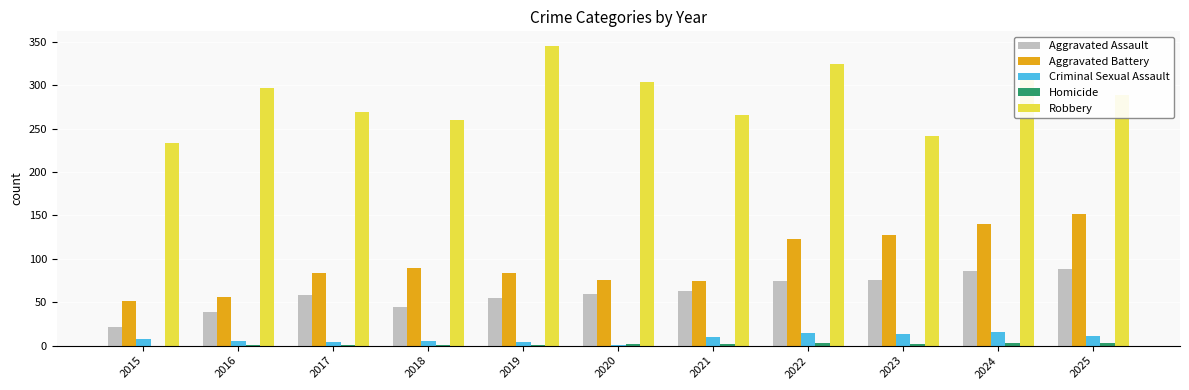

What is the sum of all Aggravated Battery values?

1058